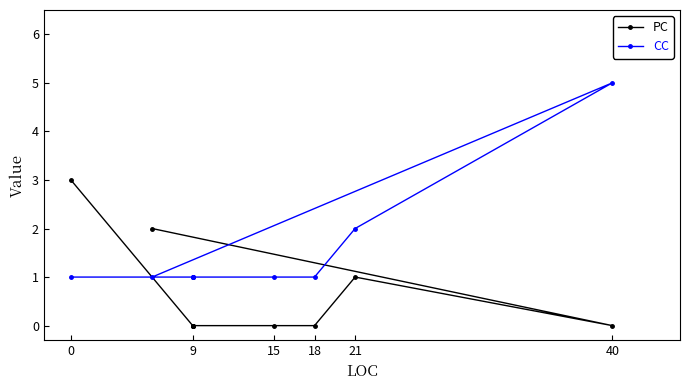

Which series has the widest spread of values?

CC